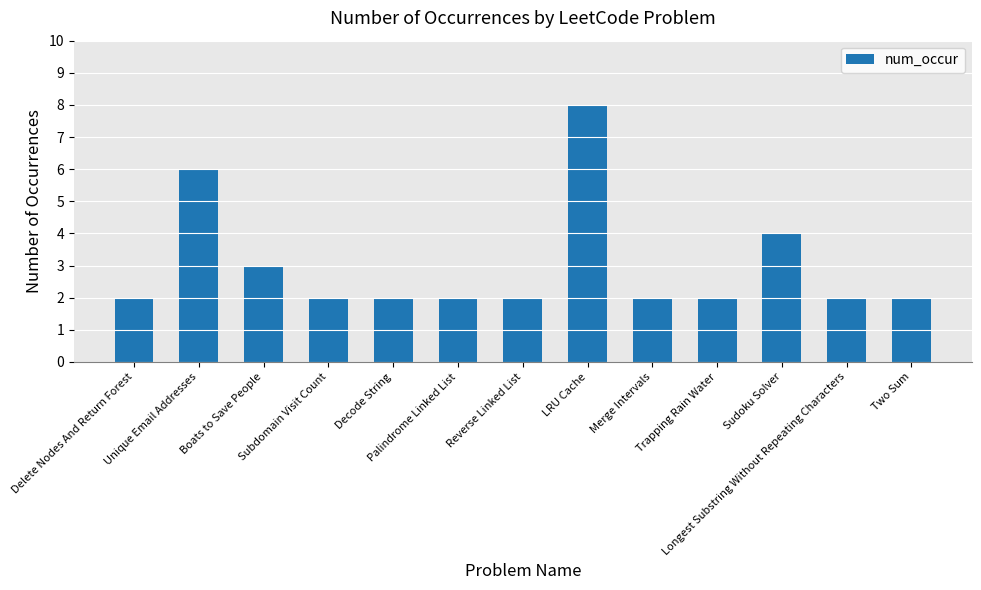

What is the average value?

3